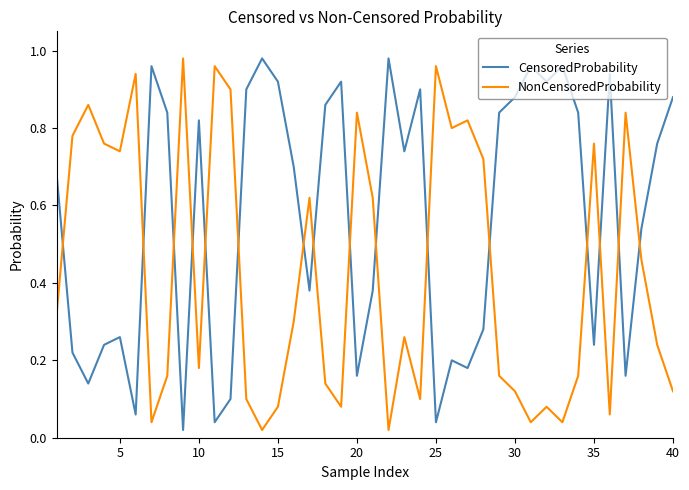

How many intersections are there between NonCensoredProbability and CensoredProbability?

16